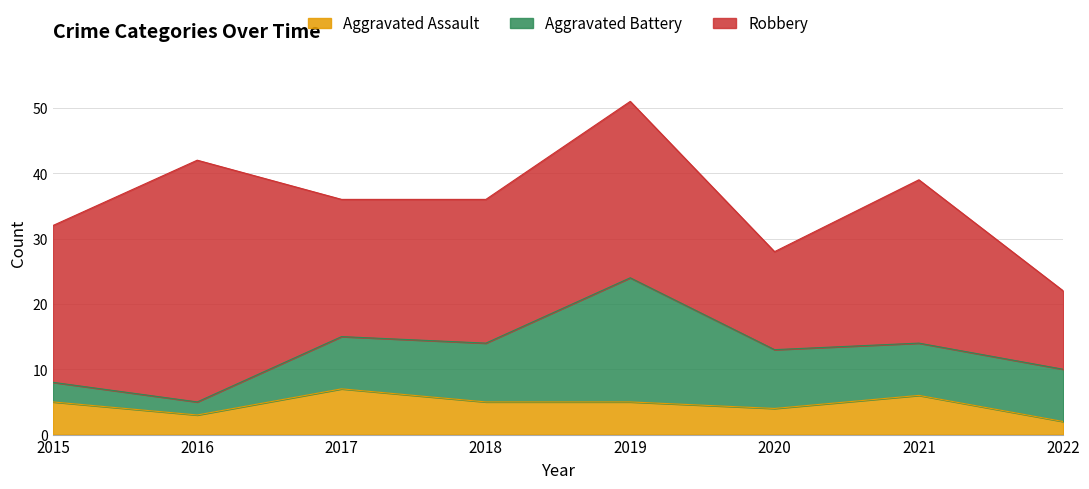

Rank the series by their average value, from highest to lowest.

Robbery, Aggravated Battery, Aggravated Assault